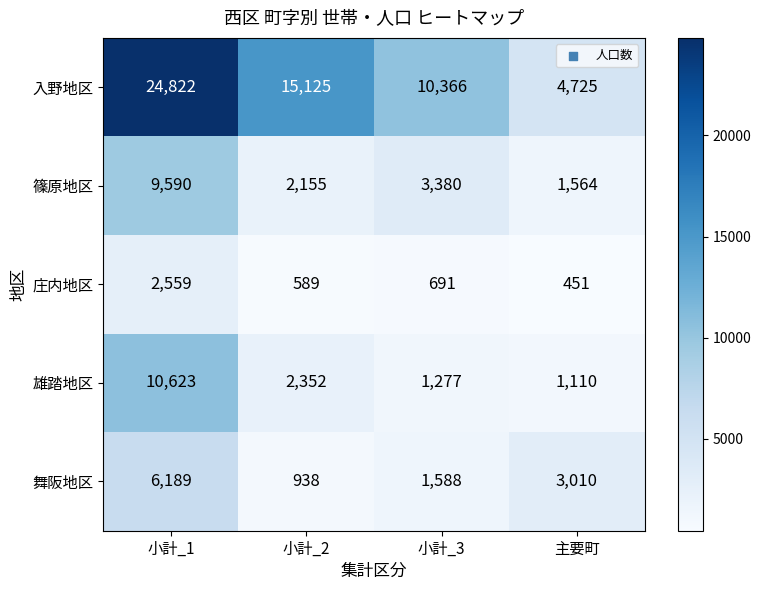

What is the sum of all 庄内地区 values?

4290